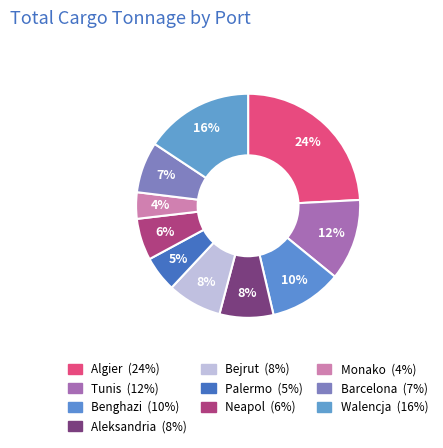

Which has a higher value, Algier or Tunis?

Algier